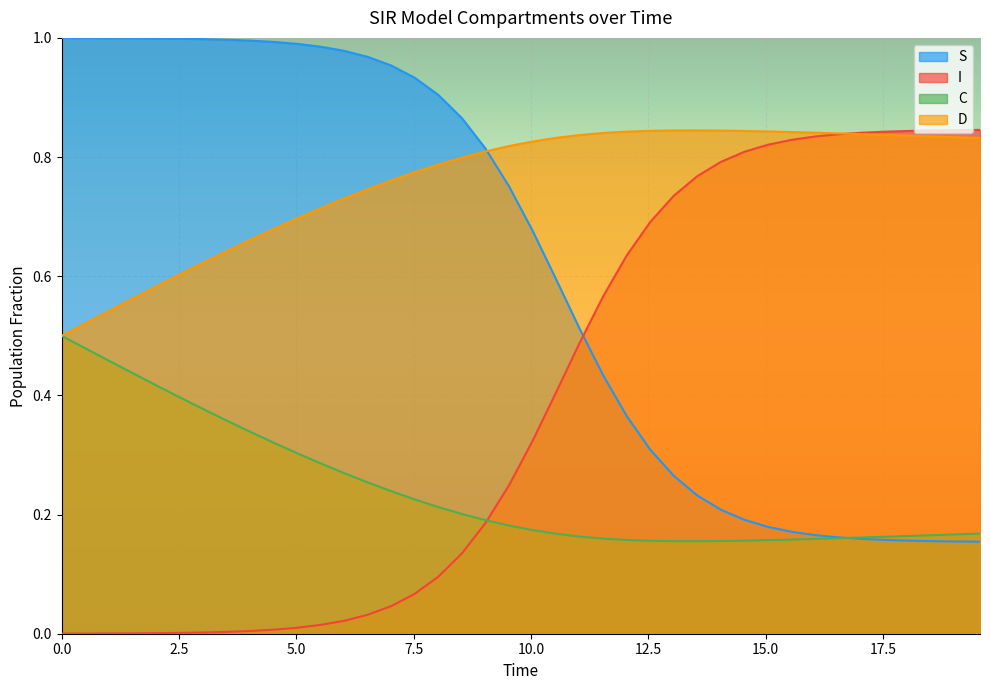

After their last crossing, which series has the higher values: I or S?

I